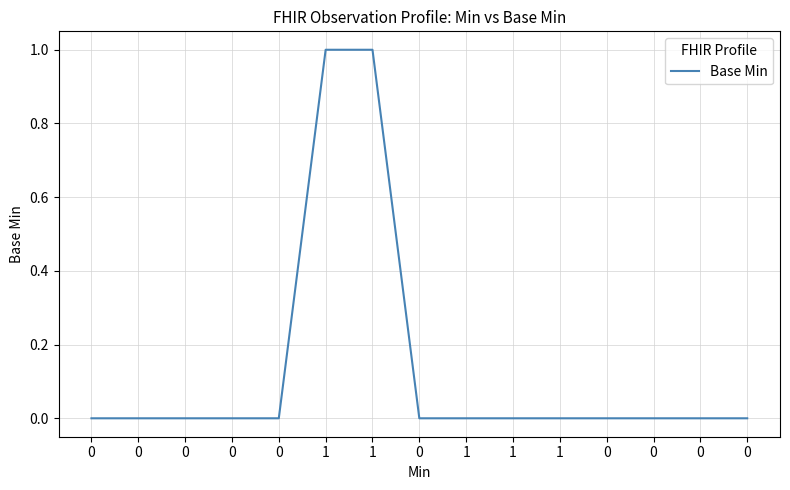

Rank the categories by value from lowest to highest.

0, 0, 0, 0, 0, 0, 1, 1, 1, 0, 0, 0, 0, 1, 1